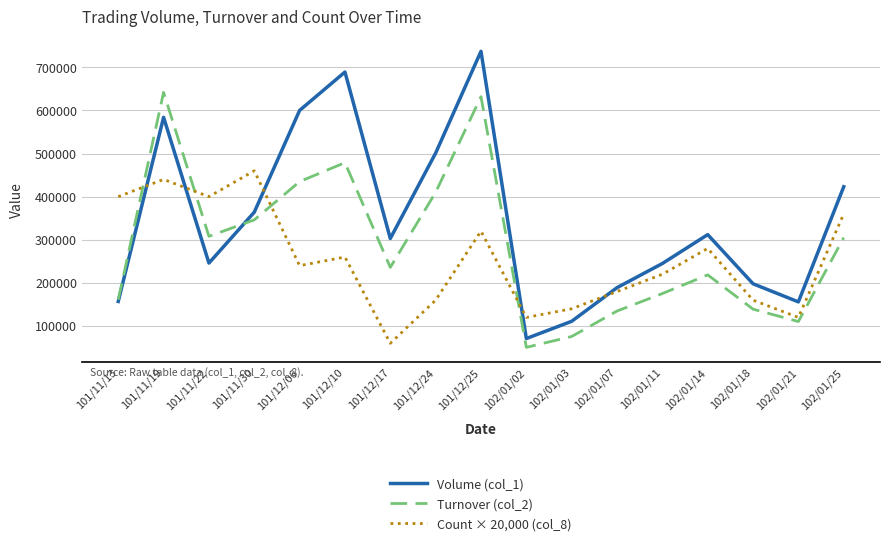

At which category does Count × 20,000 (col_8) reach its first local peak?

101/11/19